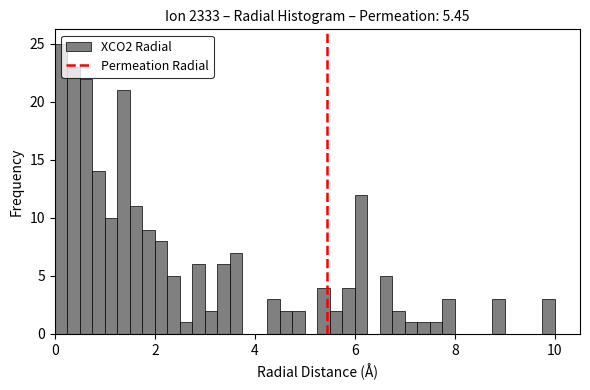

Around what value on the x-axis is the tallest bar? Give the approximate position of its centre, as read against the axis.

0.2